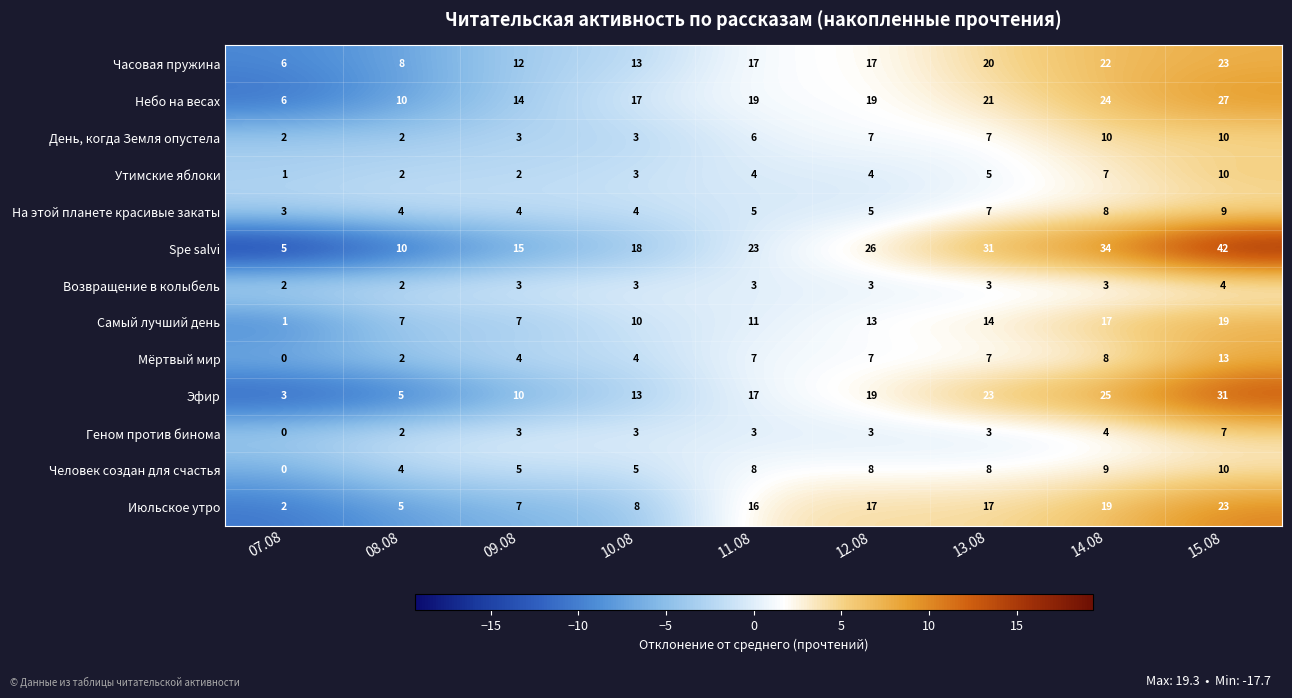

Which series has the largest total across all categories?

Spe salvi